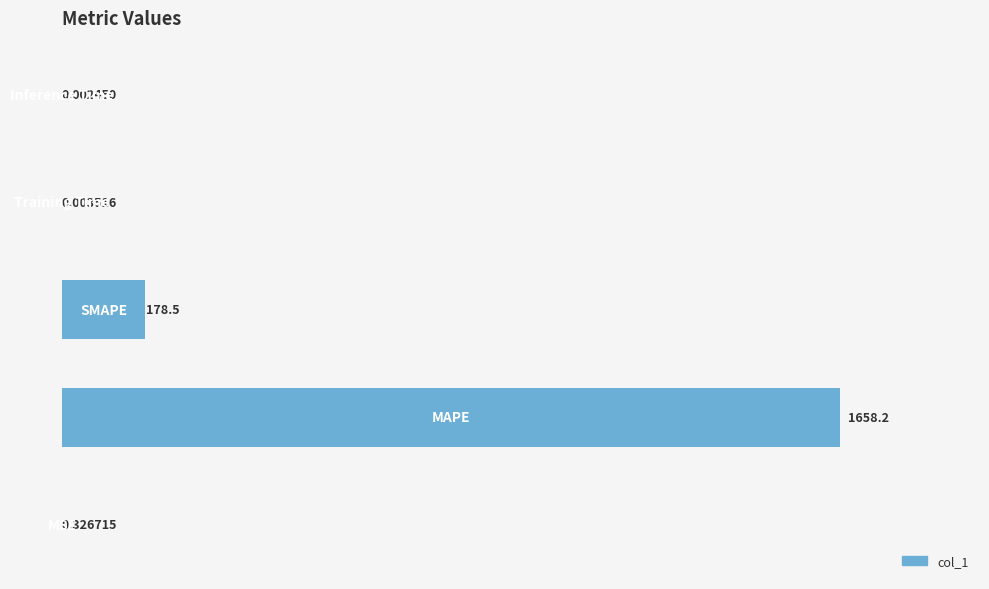

What is the sum of all values?

1837.0